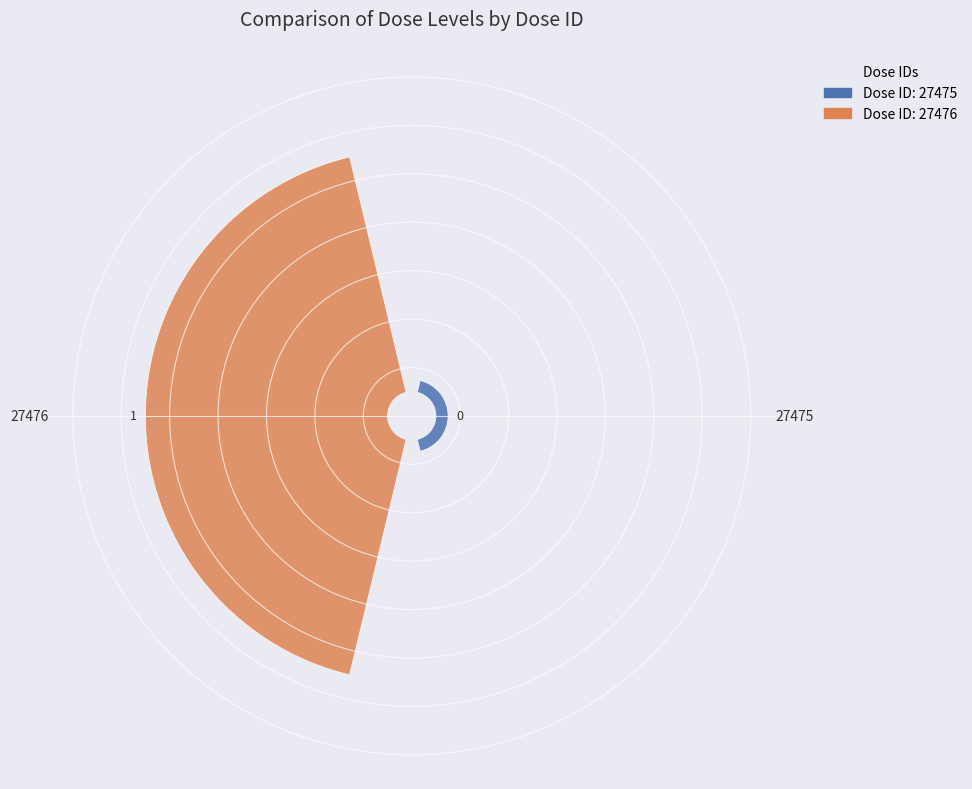

How many slices are in this pie chart?

2